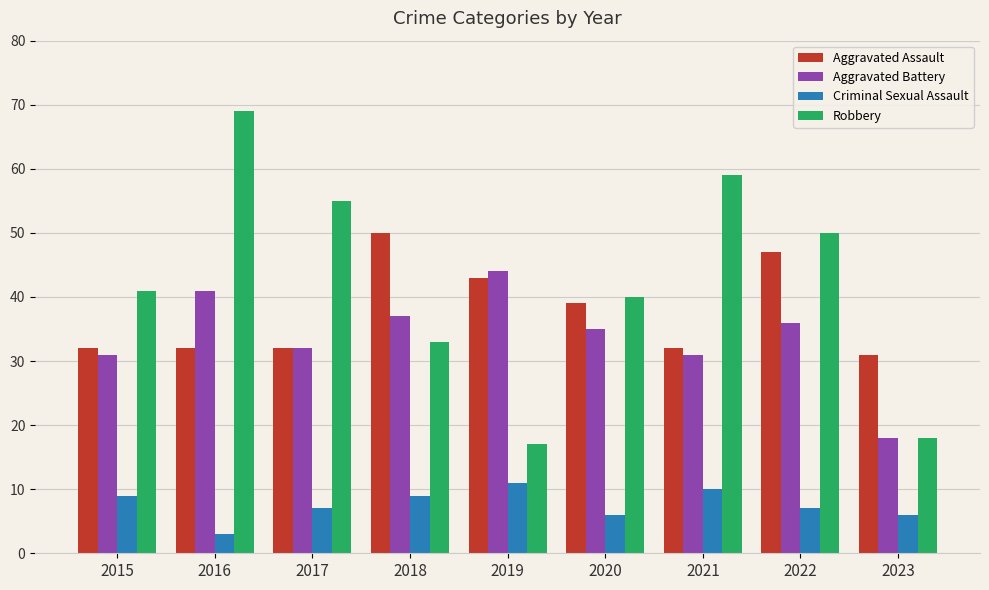

Read the Criminal Sexual Assault value at 2020.

6